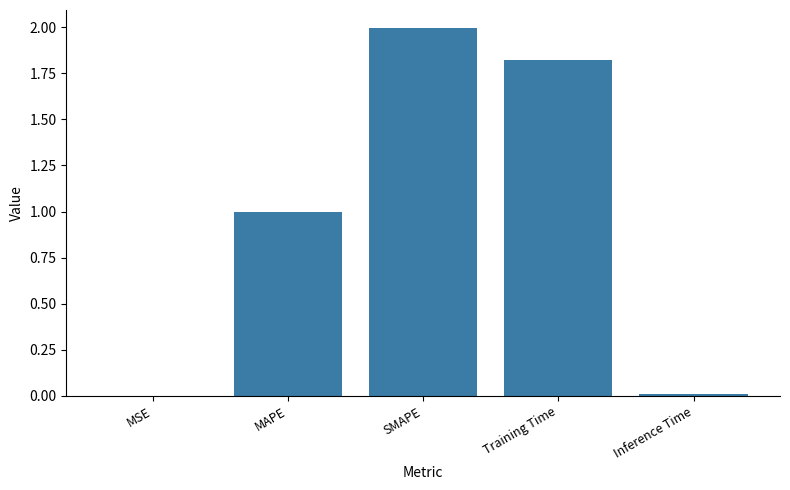

What is the sum of all values?

4.8